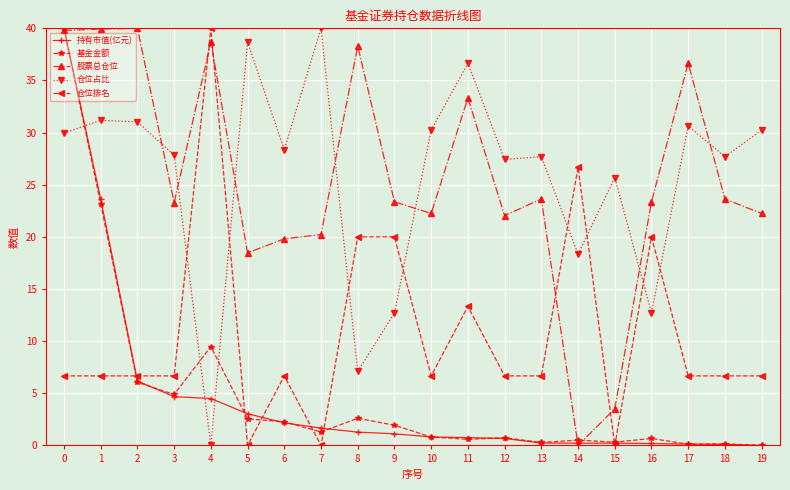

What is the total value across all series at 6?

59.3